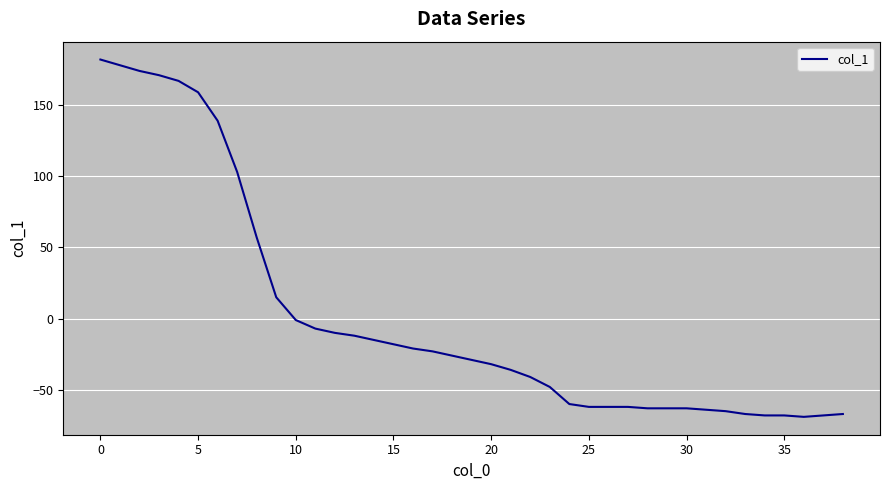

Does the chart display data point markers on the line(s)?

No